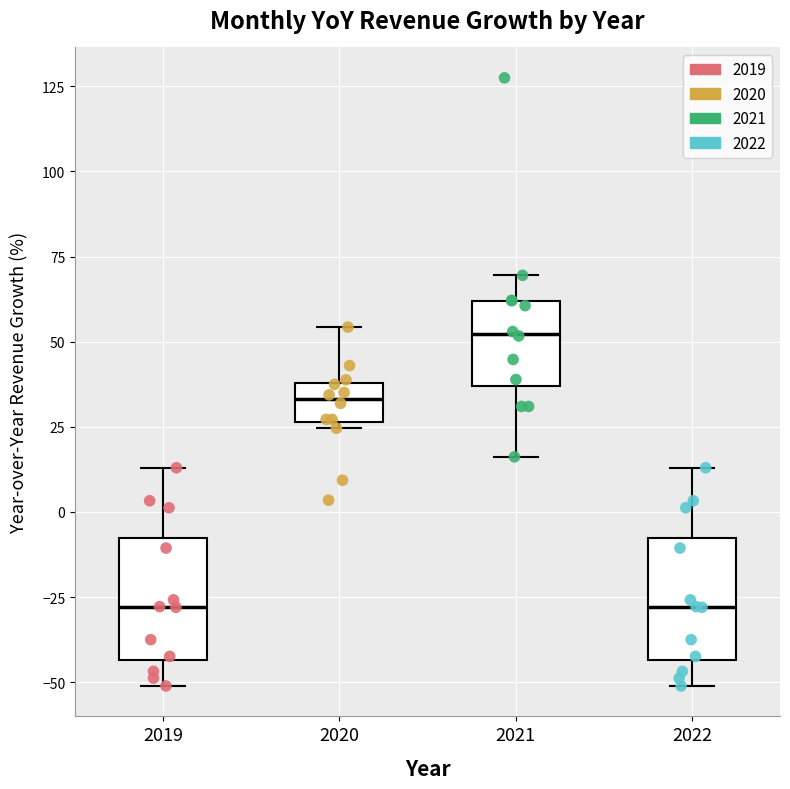

Reading left to right, read every box against the y-axis: the position of its median line, the range the box covers, and the ends of its whiskers. The values are not printed on the chart, so give them approximately, as read against the axis.

2019: median -30, box -45 to -10, whiskers -50 to 15
2020: median 35, box 25 to 40, whiskers 25 (just below the box's lower edge) to 55
2021: median 50, box 35 to 60, whiskers 15 to 70
2022: median -30, box -45 to -10, whiskers -50 to 15